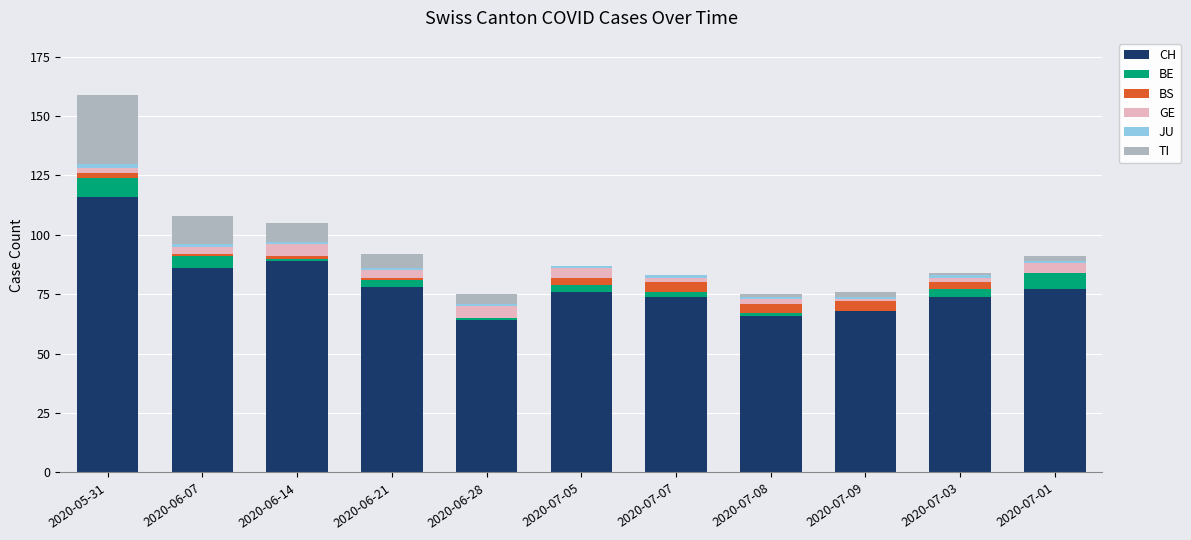

At which category is the sum across all series the highest?

2020-05-31